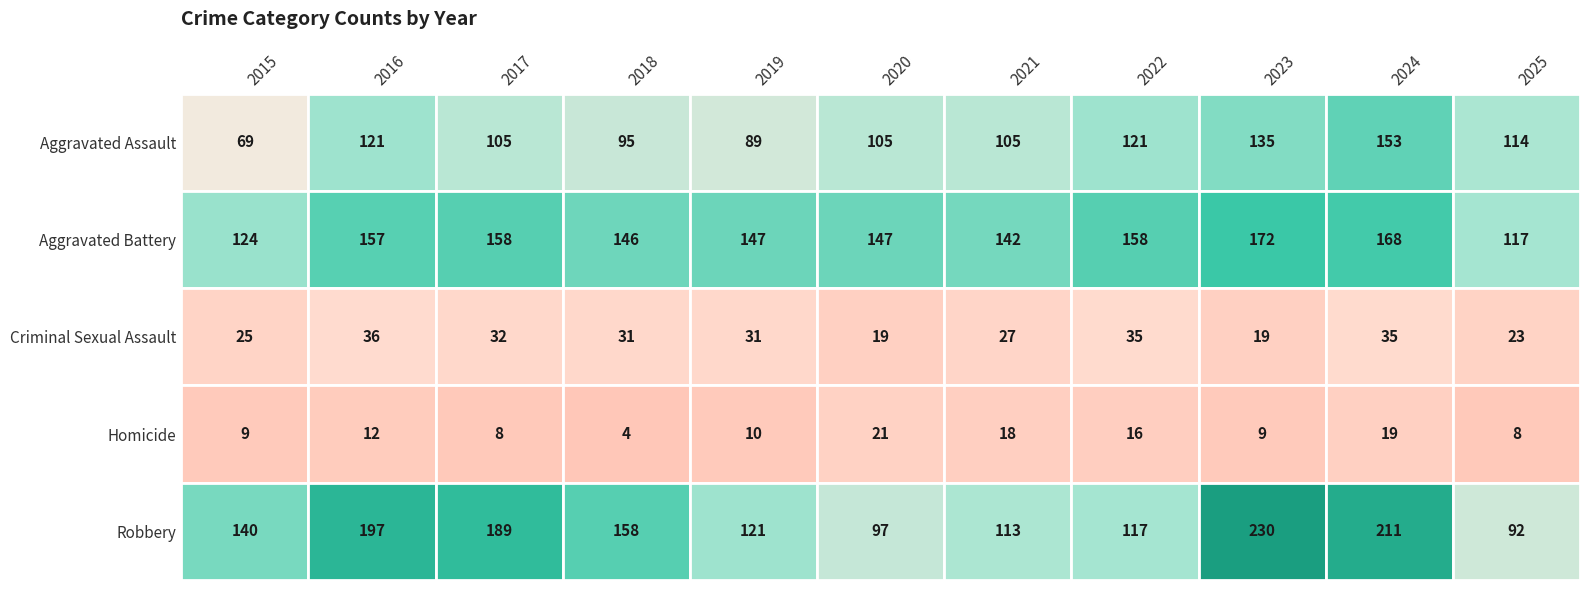

What is the minimum value shown in the chart?

4